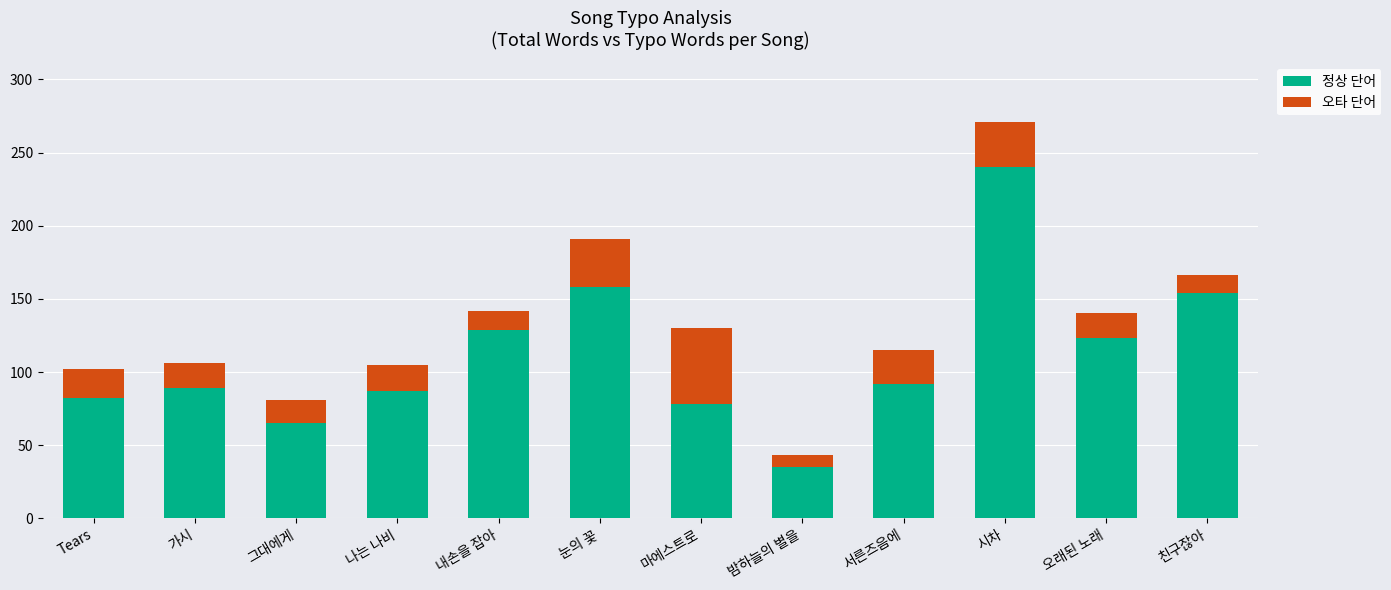

What is the sum of the 정상 단어 values at 마에스트로 and 밤하늘의 별을?

113